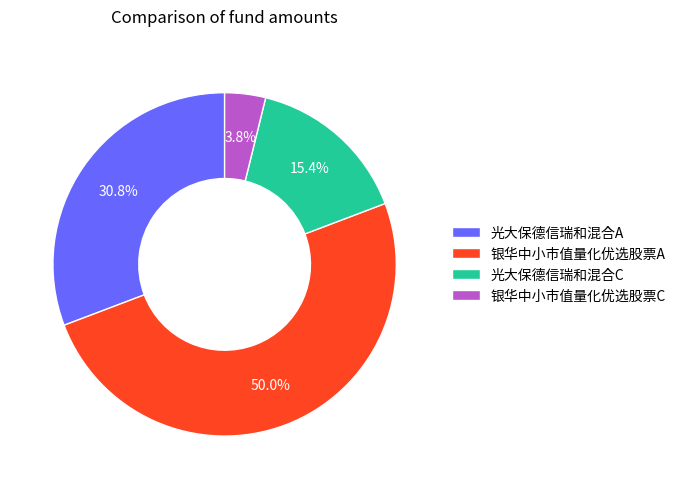

What portion of the pie excludes 光大保德信瑞和混合A?

69.2%